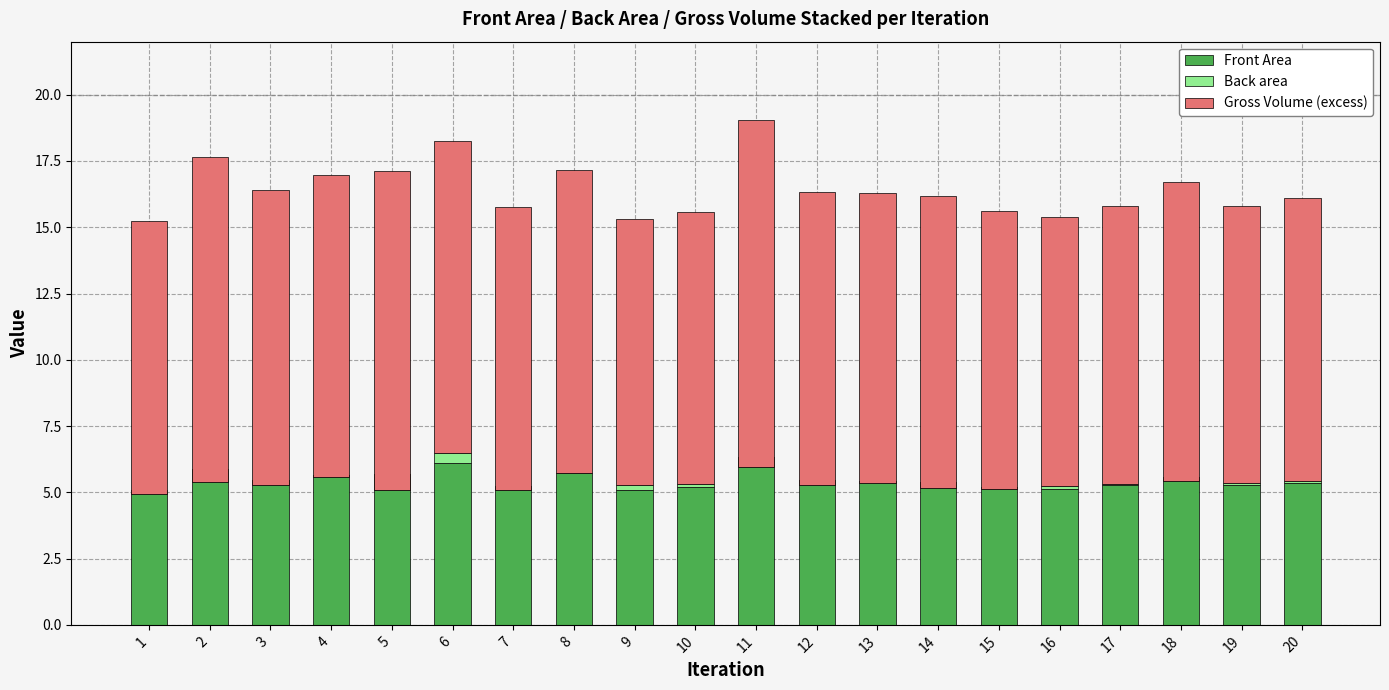

How many groups of bars are there?

20